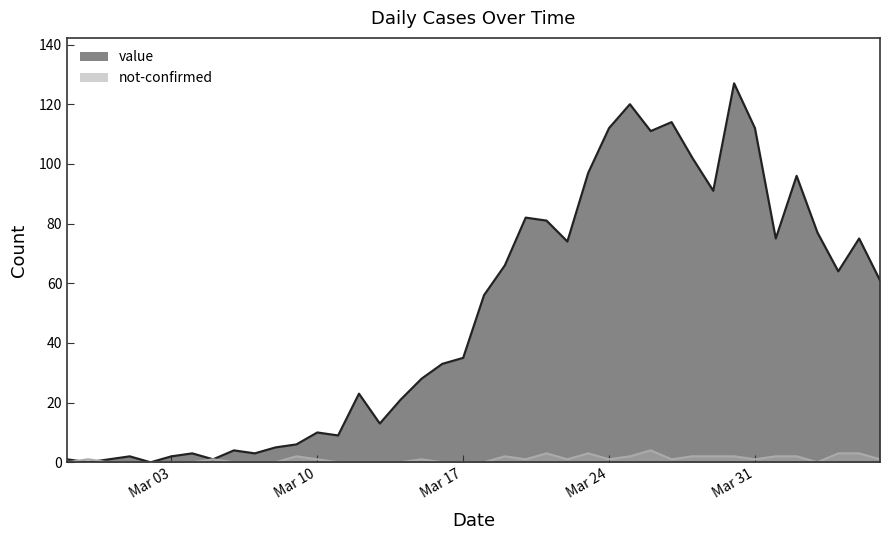

What is the label of the 9th point from the right?

2020-03-29